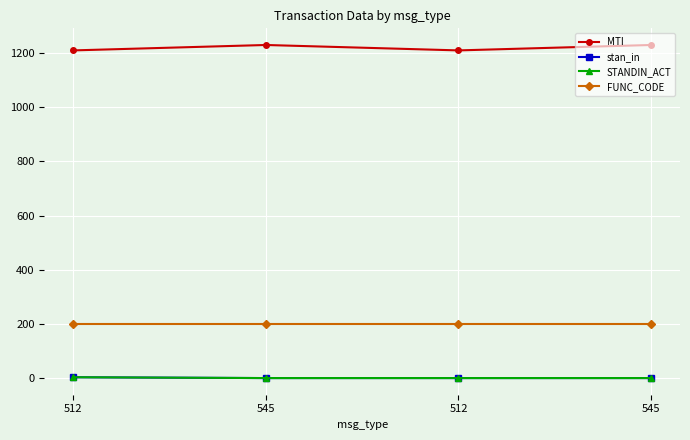

What is the maximum value for STANDIN_ACT?

3